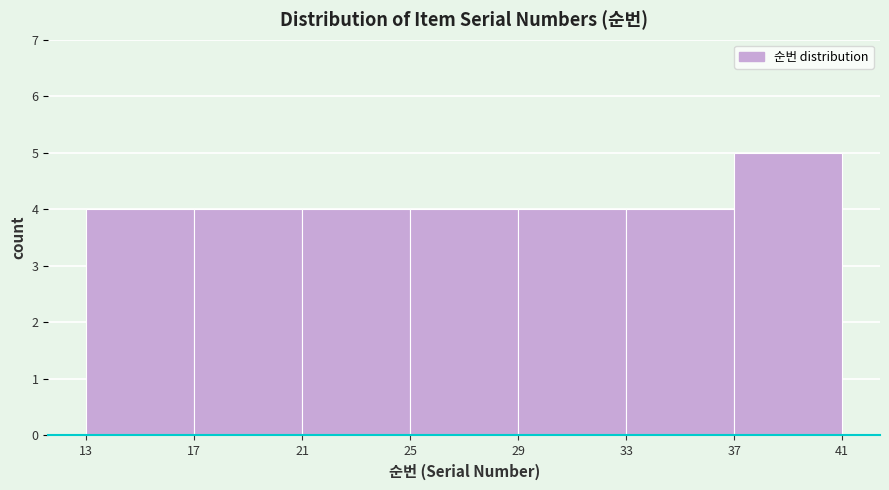

Reading left to right, transcribe this chart: for each bar, give the range it covers on the x-axis and its height. The values are not printed on the chart, so give them approximately, as read against the axis.

13 to 17: 4
17 to 21: 4
21 to 25: 4
25 to 29: 4
29 to 33: 4
33 to 37: 4
37 to 41: 5